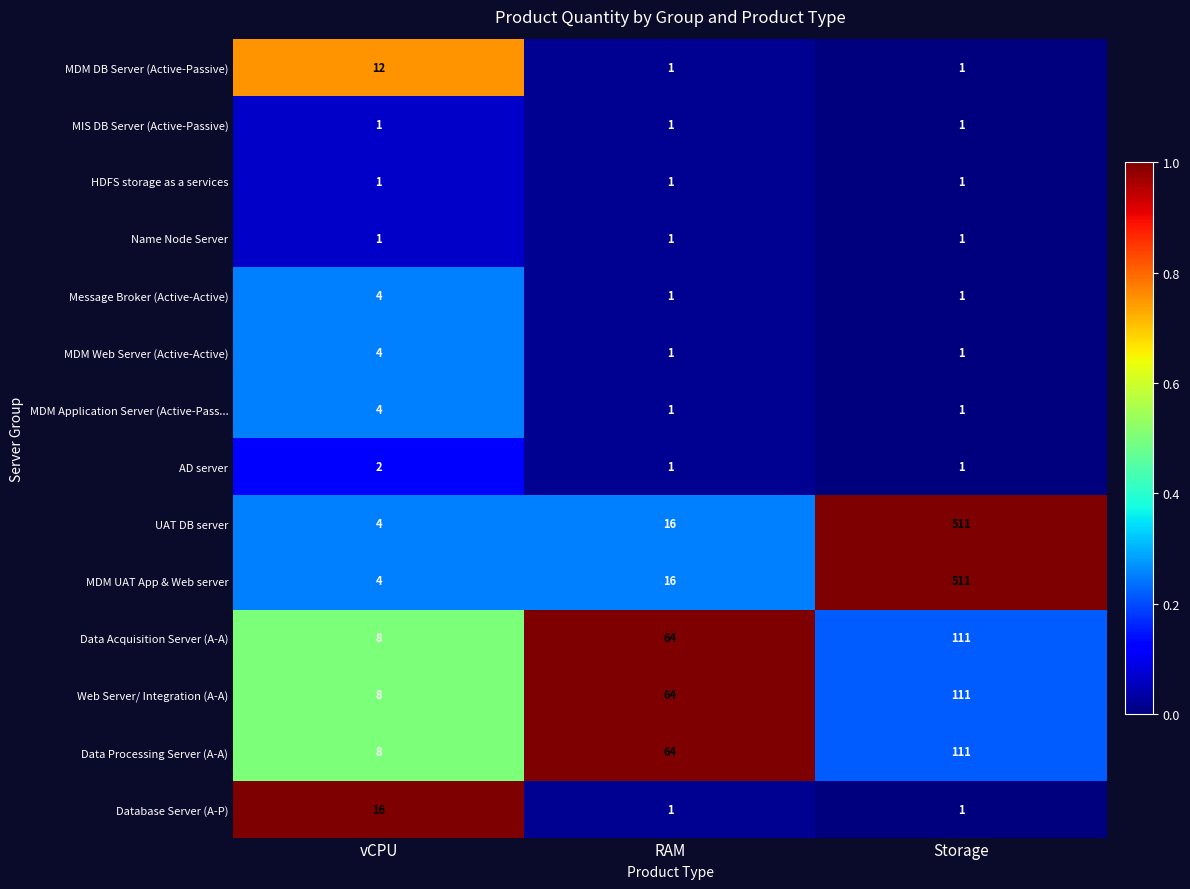

The Name Node Server series shows 1 at Storage. True or false?

True